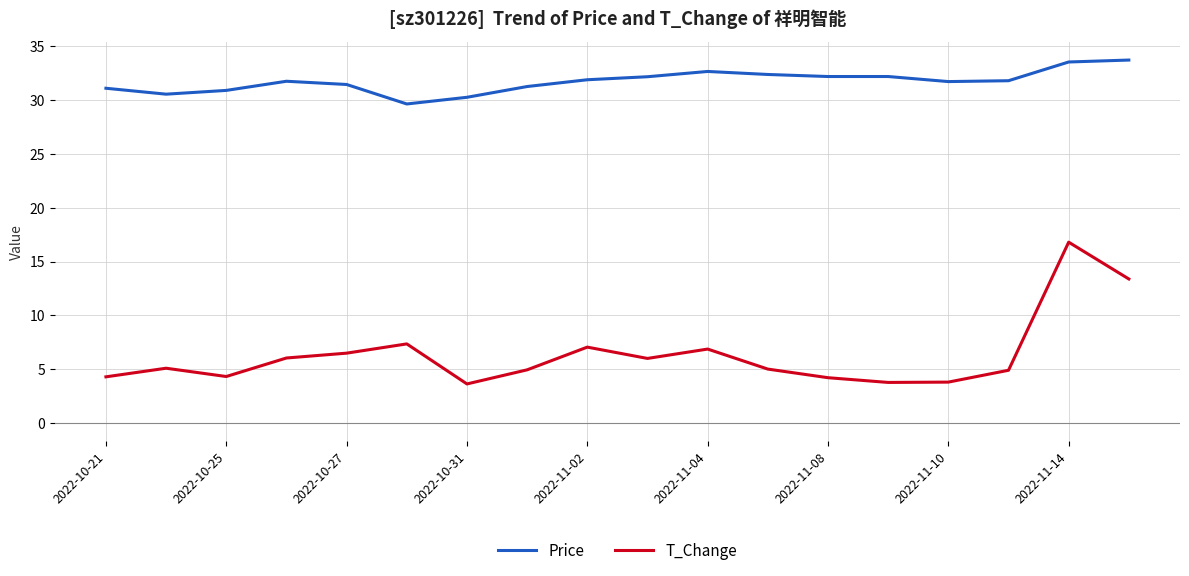

Which series has the largest range (max minus min)?

T_Change